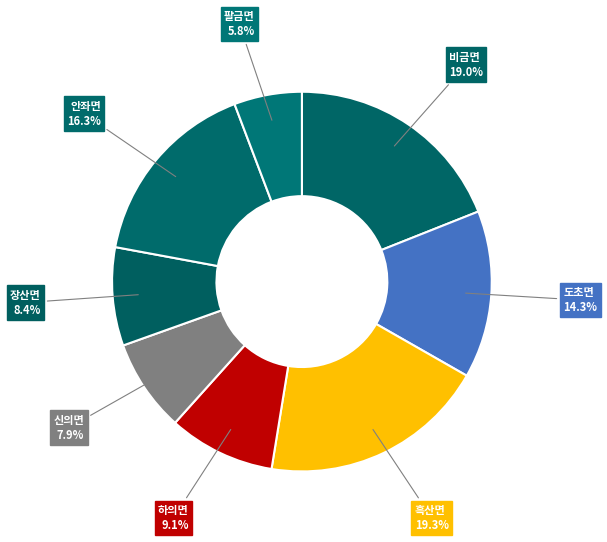

Is it true that 하의면 is 9% of the pie?

True